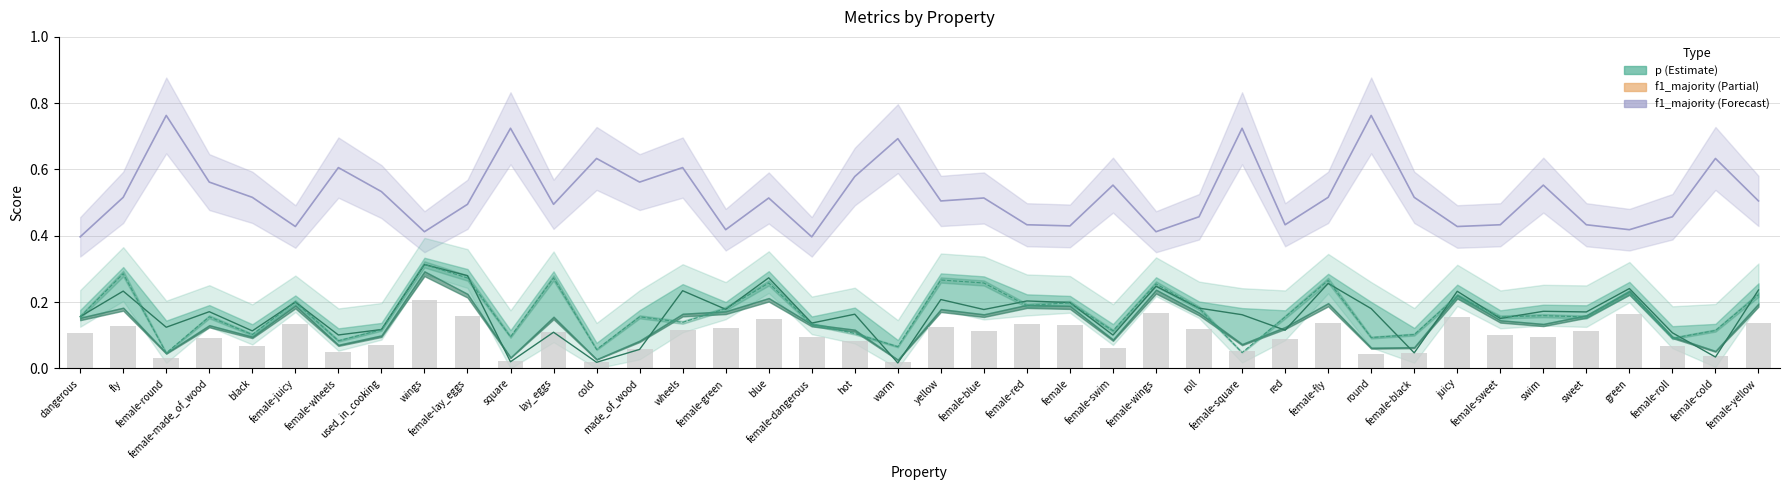

How many groups of bars are there?

40